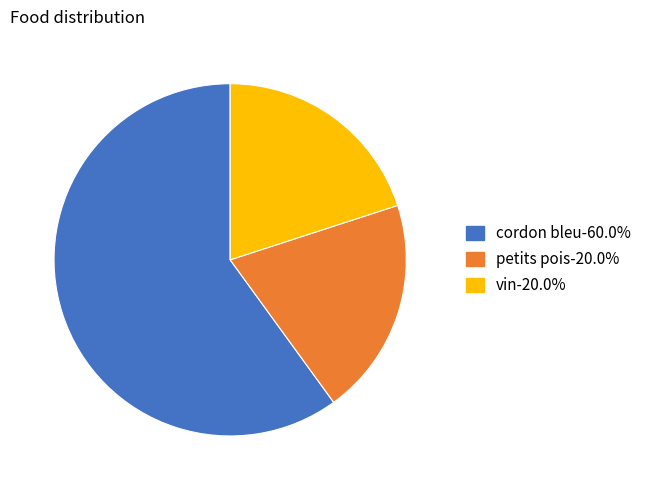

What is the largest slice in the pie chart?

cordon bleu